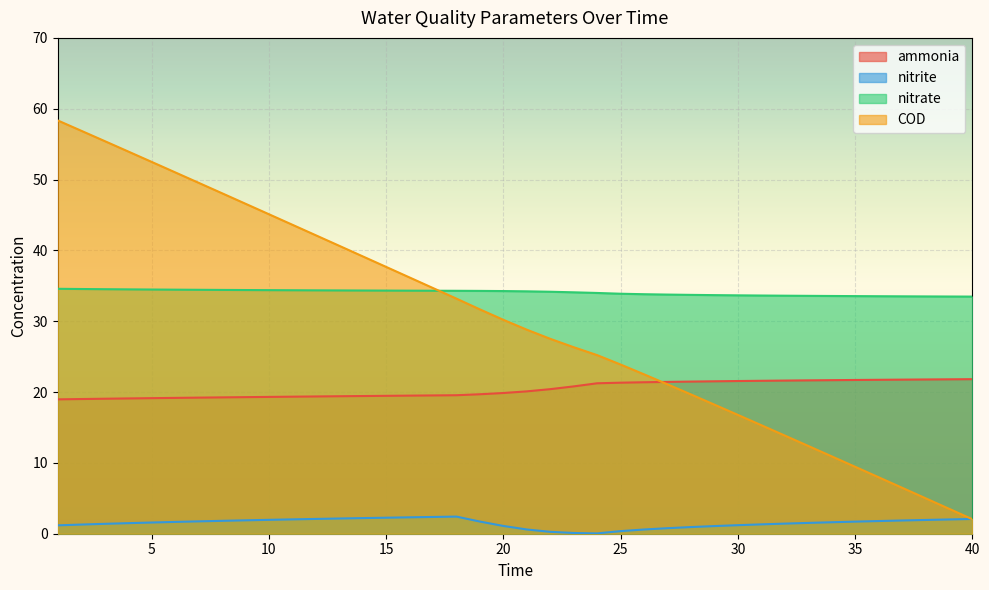

What are all the series names shown in the legend?

ammonia, nitrite, nitrate, COD